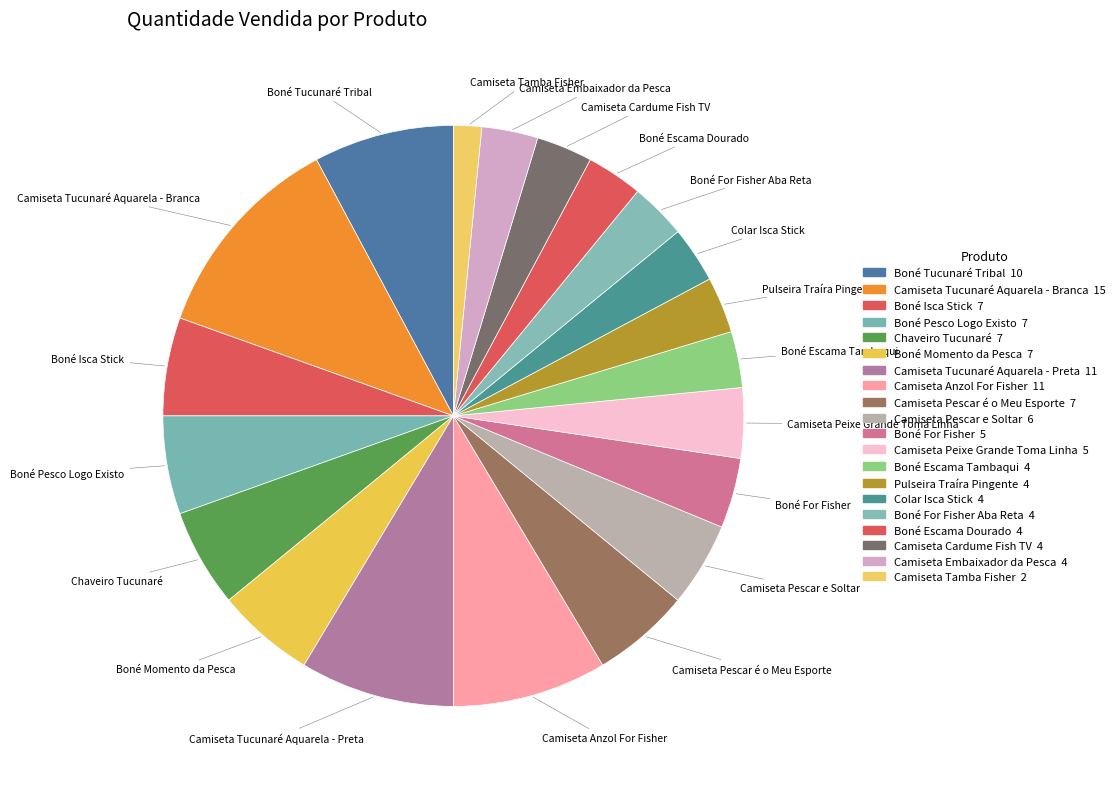

Is there a majority slice in this chart?

No